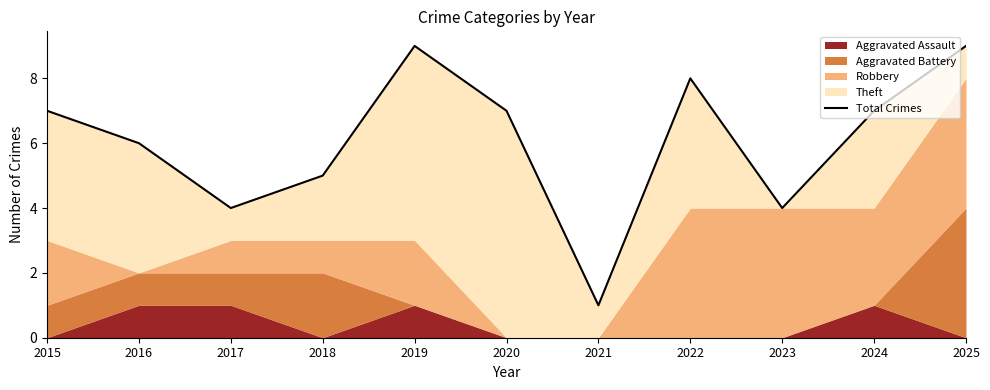

Approximately how many times larger is the value at 2020 compared to 2019?

0.8